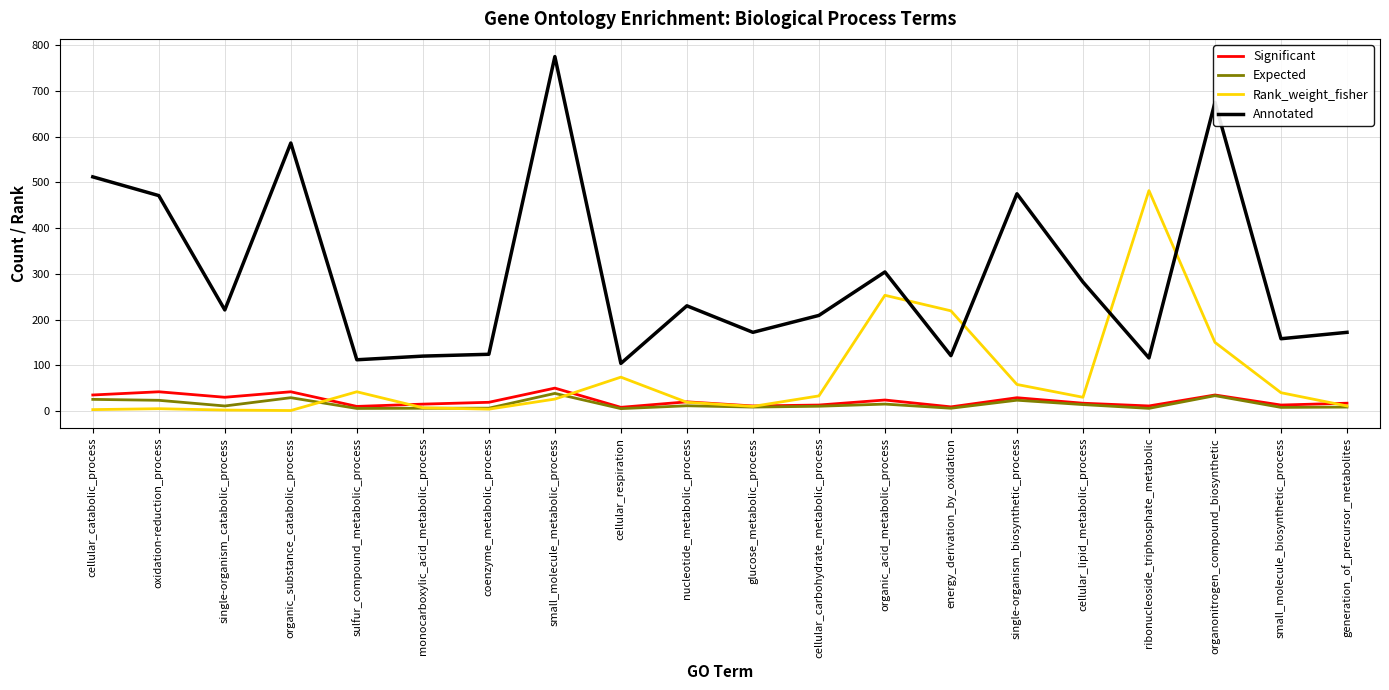

Which label corresponds to the largest value in the chart?

small_molecule_metabolic_process